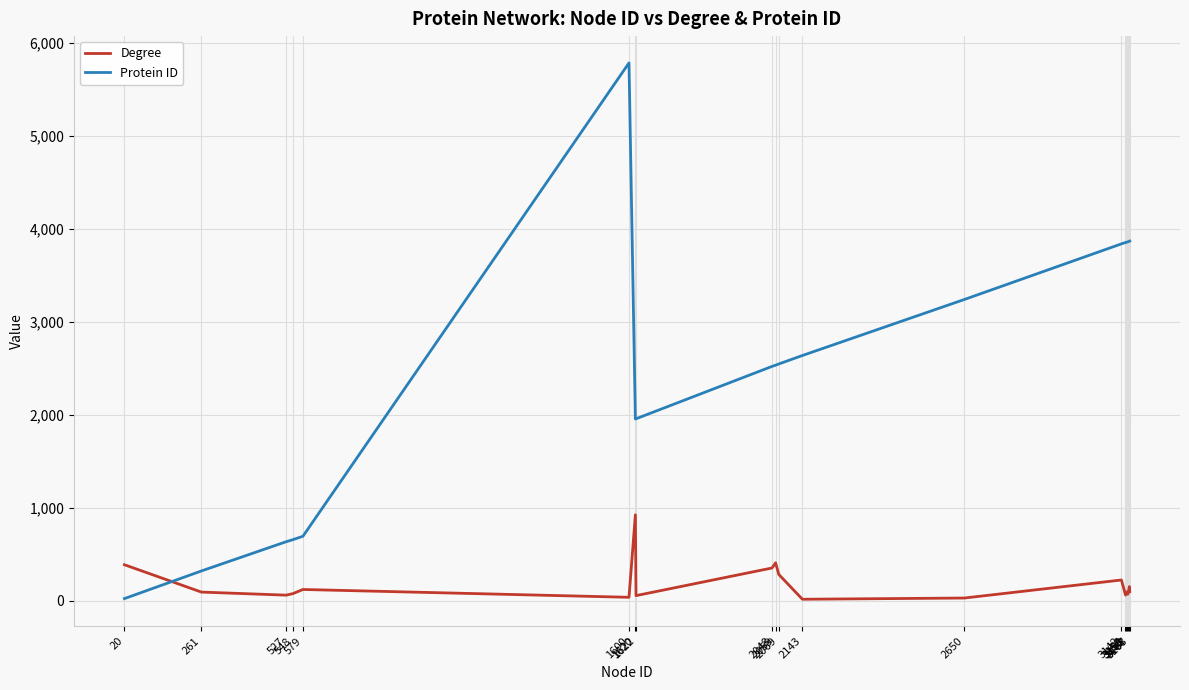

What is the difference between the maximum and minimum values in the Protein ID series?

5758